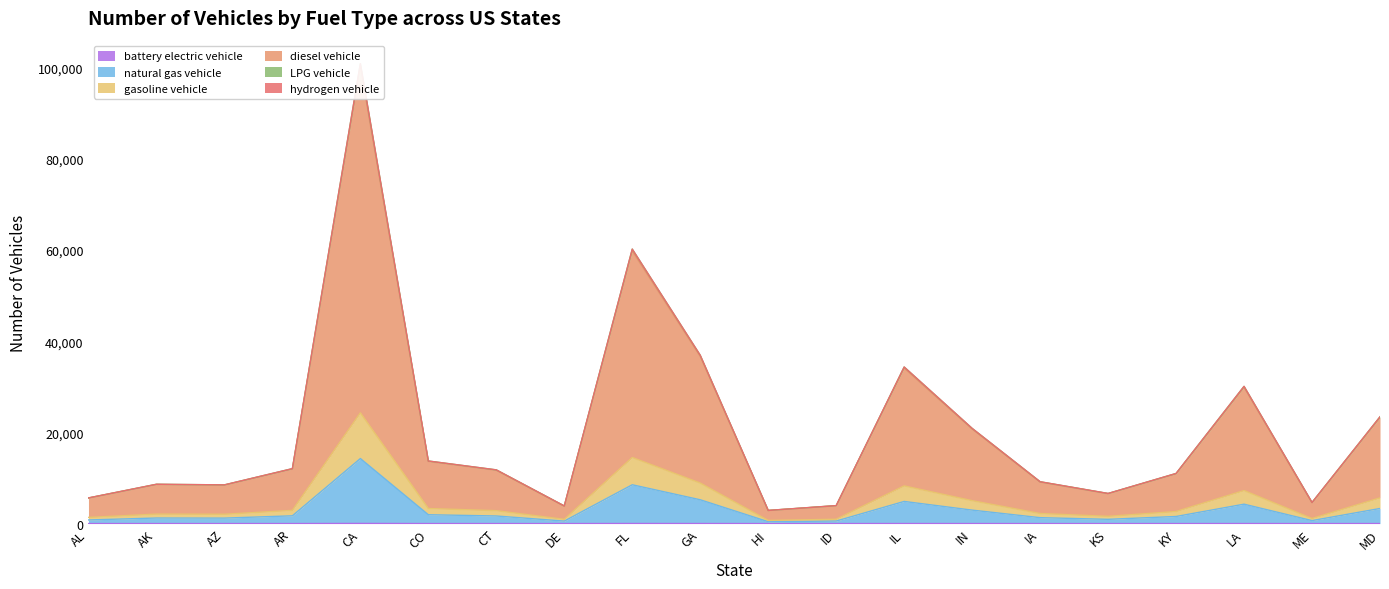

What are all the series names shown in the legend?

battery electric vehicle, natural gas vehicle, gasoline vehicle, diesel vehicle, LPG vehicle, hydrogen vehicle